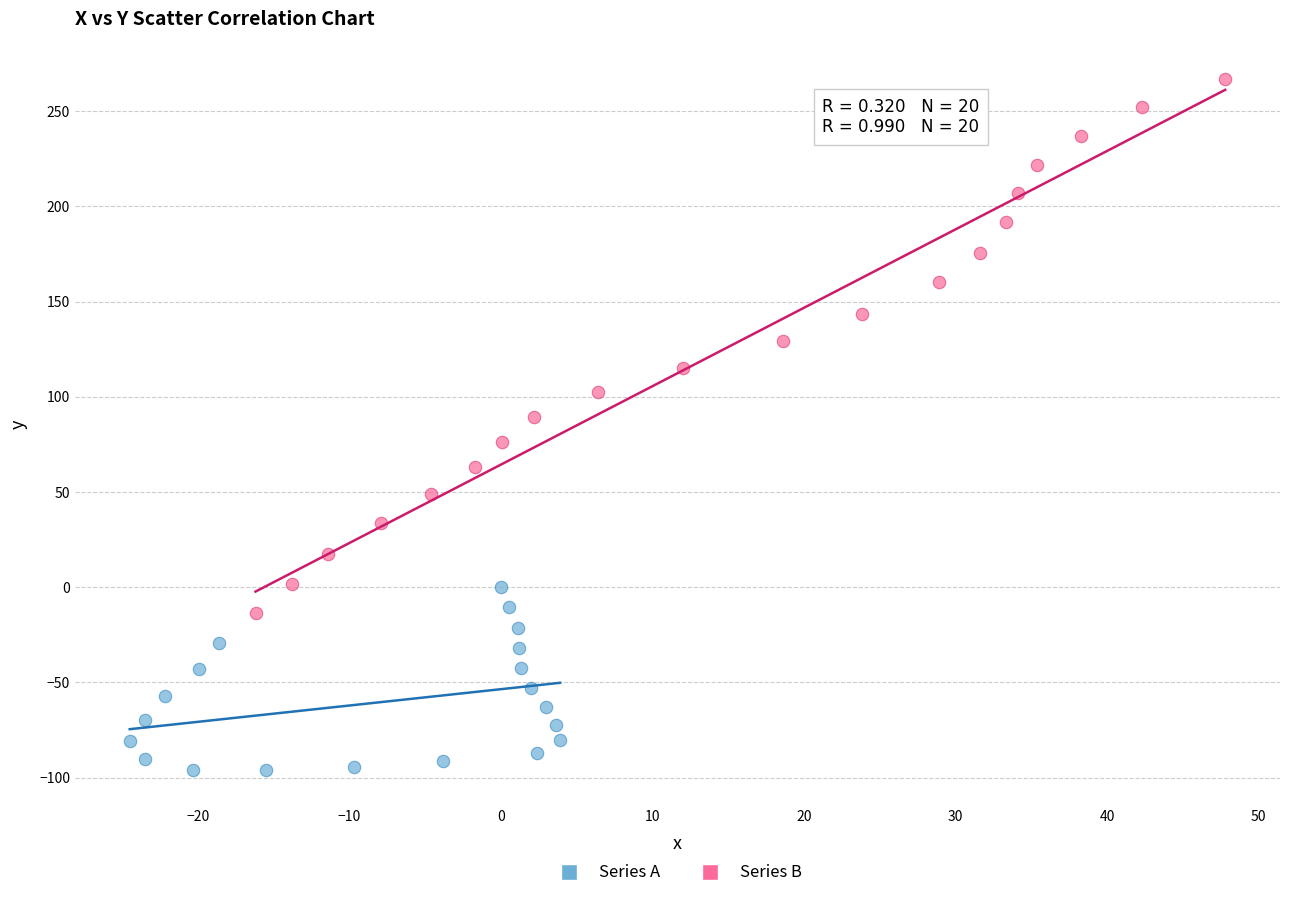

Which series contains the highest Y value?

Series B